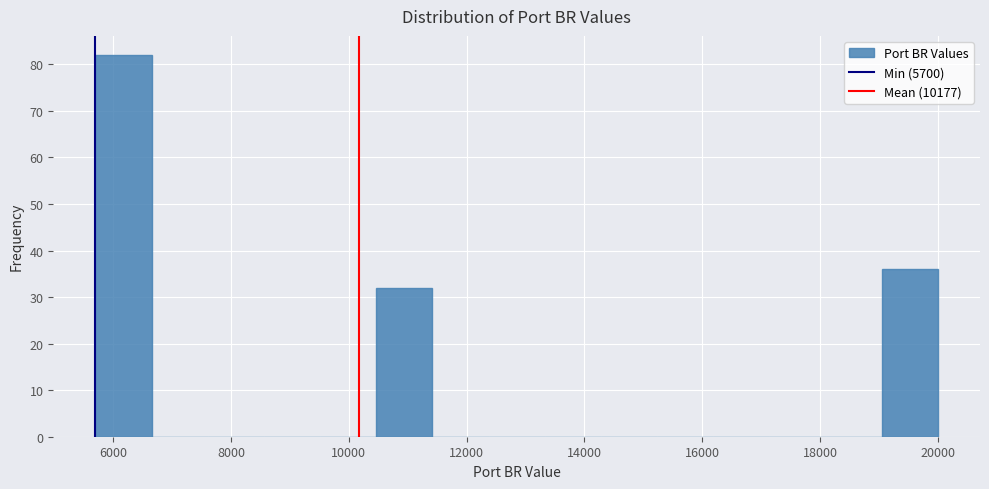

Which range on the x-axis has the tallest bar?

5800 to 6600